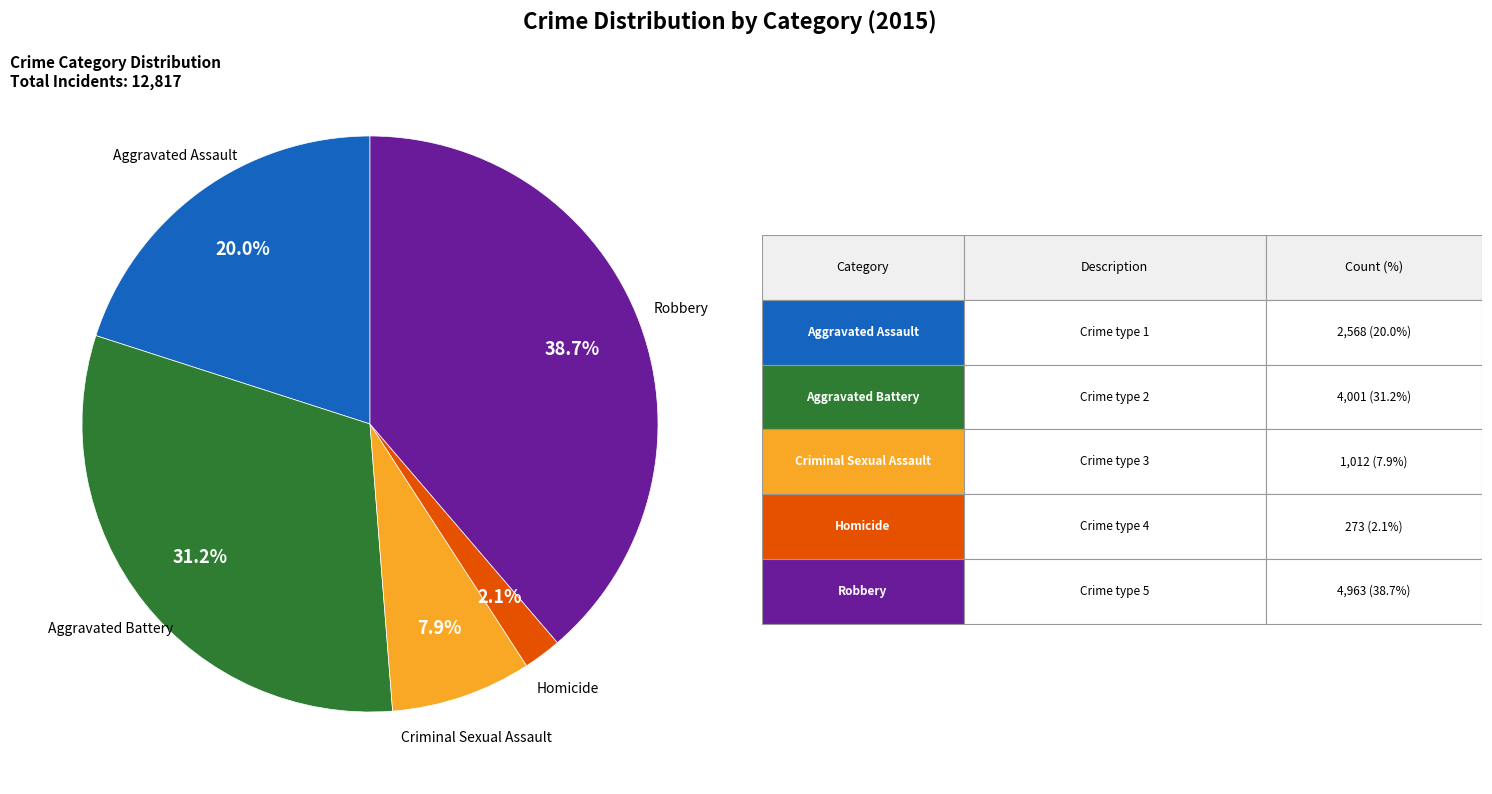

Is there a majority slice in this chart?

No